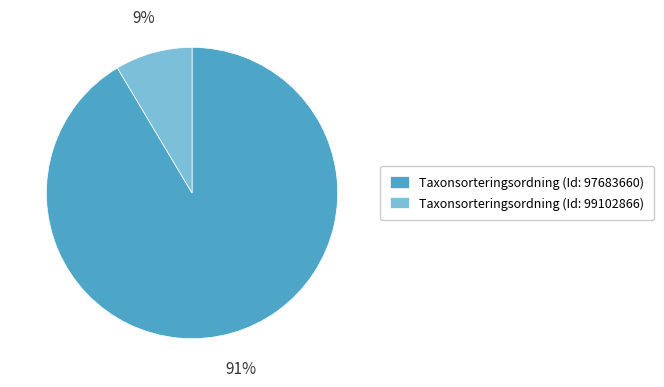

Between Taxonsorteringsordning (Id: 97683660) and Taxonsorteringsordning (Id: 99102866), which is larger?

Taxonsorteringsordning (Id: 97683660)